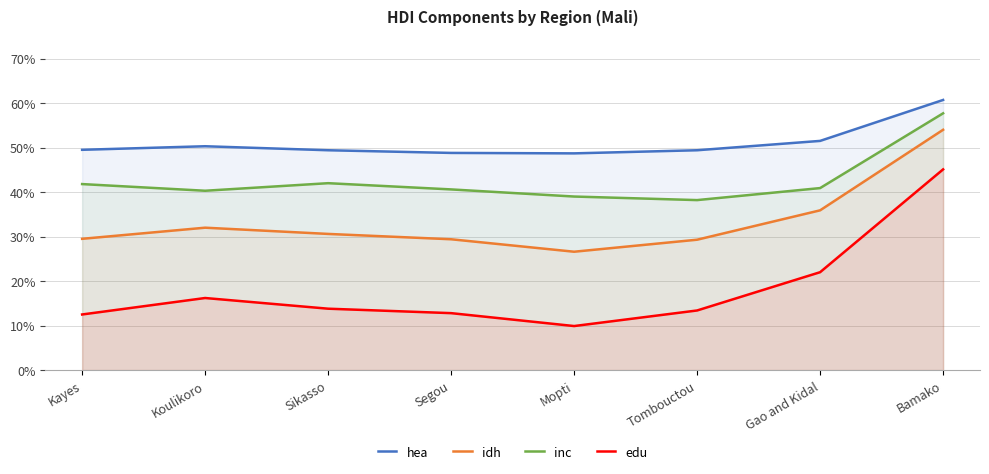

Reading right to left, what are all the values shown in this chart?

hea: 0.6	0.5	0.5	0.5	0.5	0.5	0.5	0.5
idh: 0.5	0.4	0.3	0.3	0.3	0.3	0.3	0.3
inc: 0.6	0.4	0.4	0.4	0.4	0.4	0.4	0.4
edu: 0.5	0.2	0.1	0.1	0.1	0.1	0.2	0.1